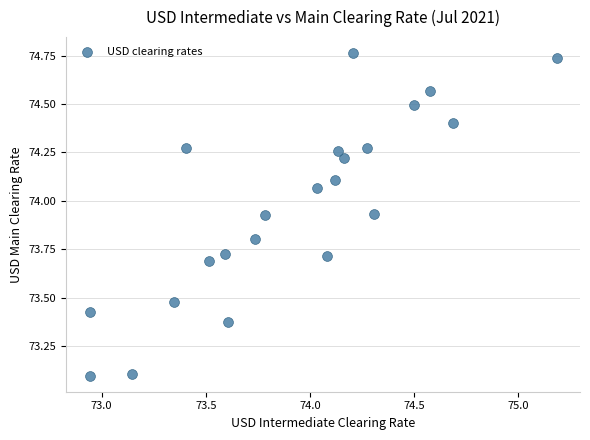

What is the range of Y values (max minus min)?

1.7